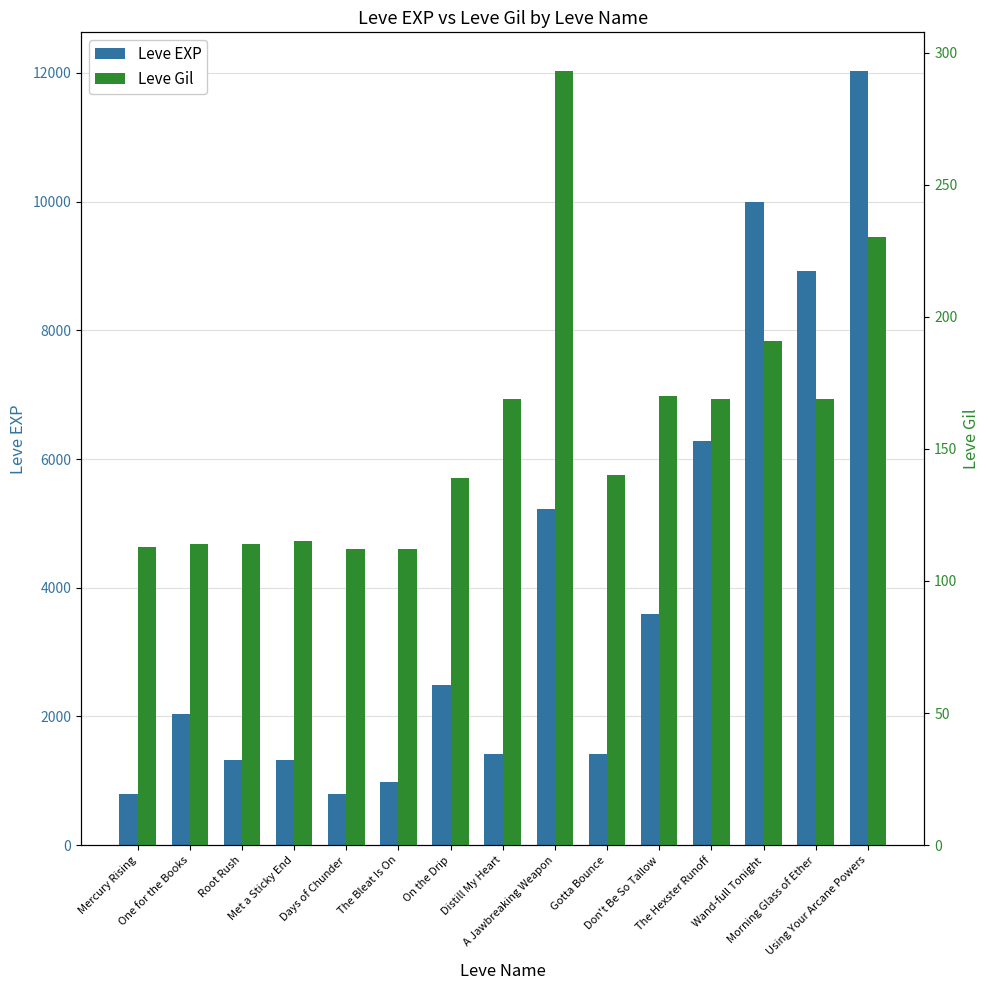

What is the greatest value displayed?

12030